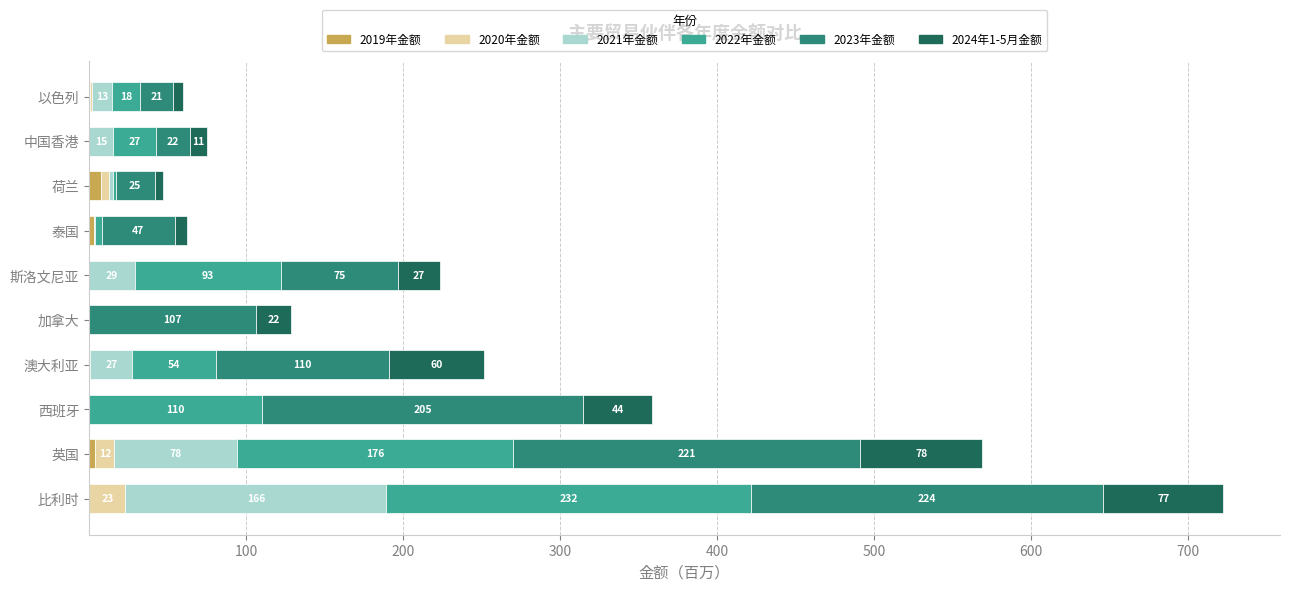

At which category is the sum across all series the highest?

比利时